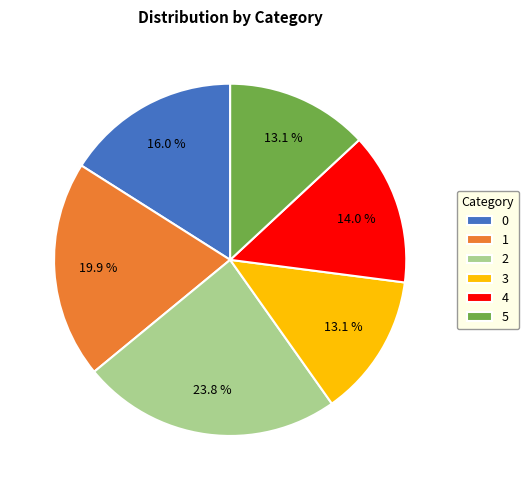

Which category has the biggest portion of the pie?

2